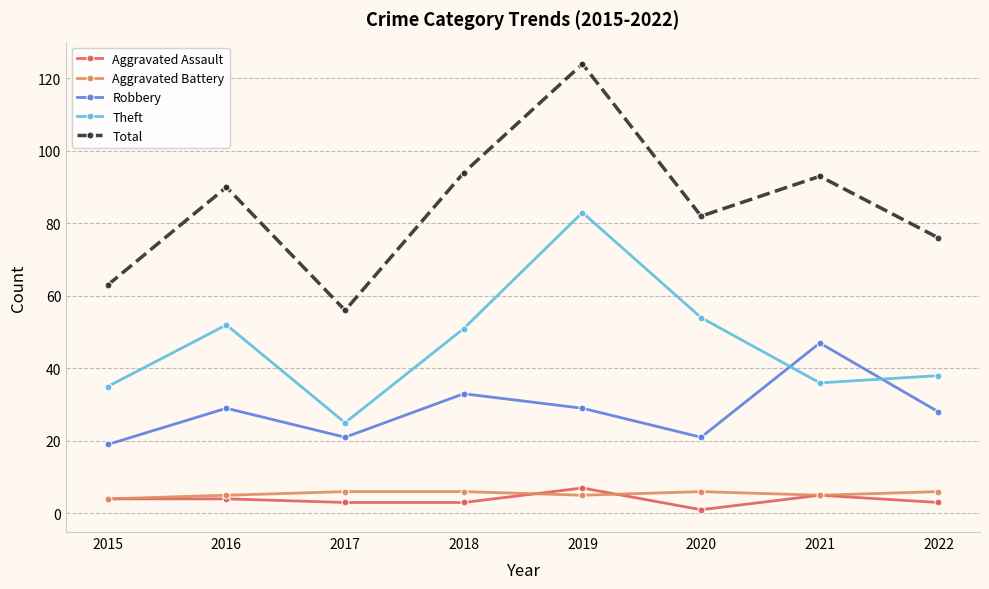

Read the Aggravated Assault value at 2017.

3